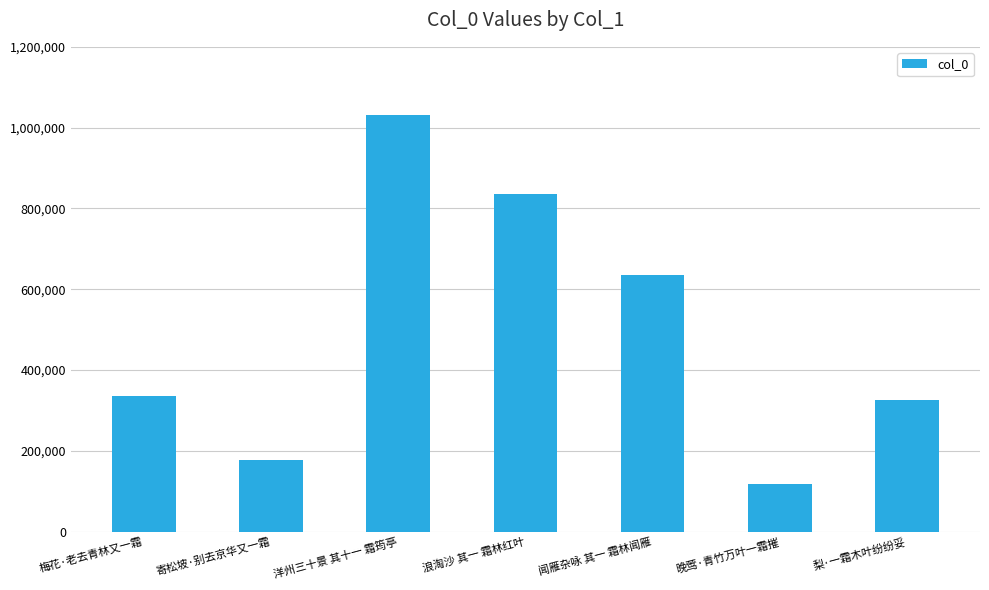

Reading left to right, extract all data points from this chart.

梅花·老去青林又一霜=334667	寄松坡·别去京华又一霜=176640	洋州三十景 其十一 霜筠亭=1031492	浪淘沙 其一 霜林红叶=836160	闻雁杂咏 其一 霜林闻雁=635592	晚莺·青竹万叶一霜摧=117426	梨·一霜木叶纷纷妥=326148